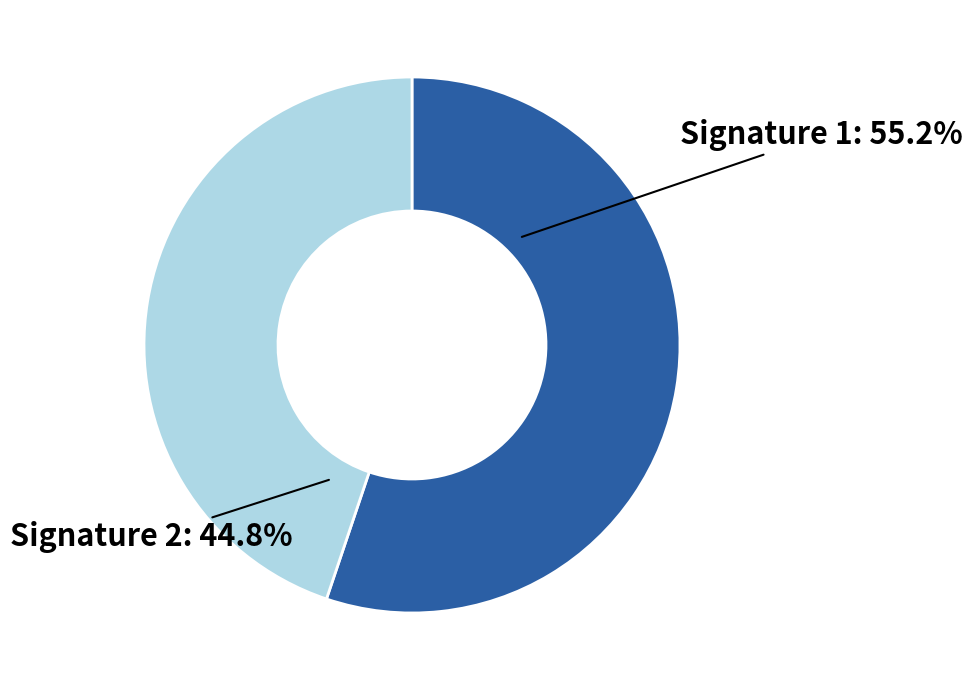

How many segments does this pie chart have?

2